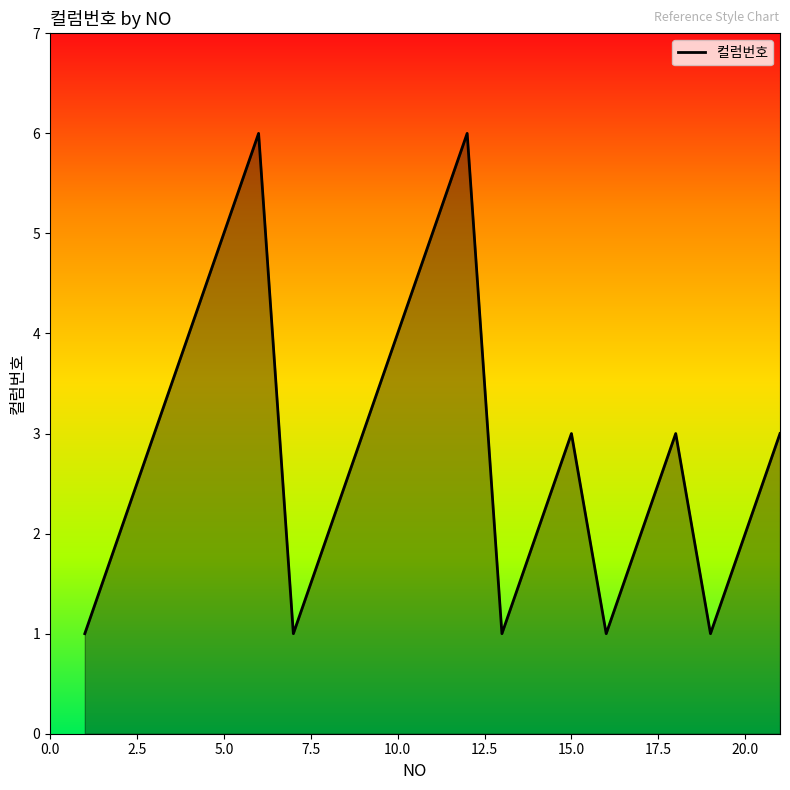

What is the greatest value displayed?

6